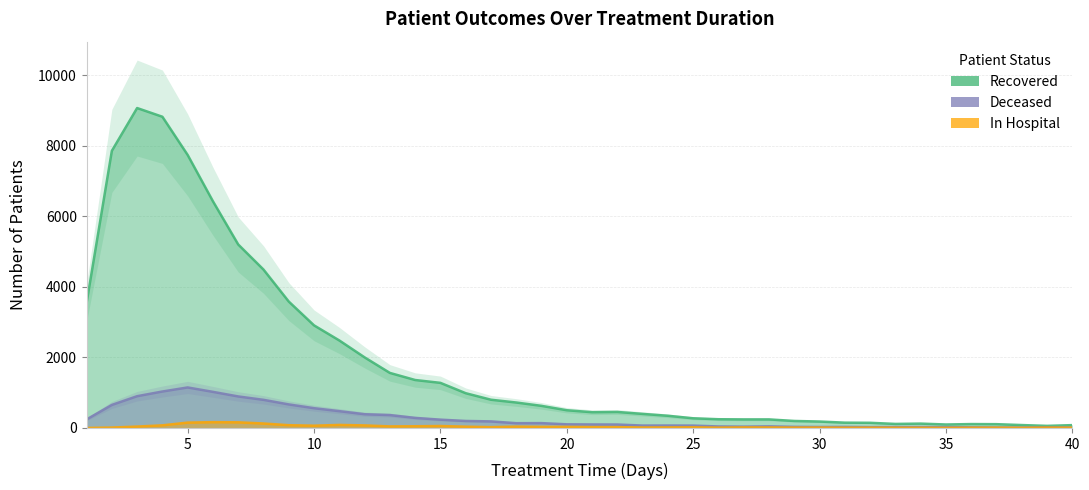

At 20, list the series in order from largest to smallest.

patients_recovered, patients_deceased, patients_in_hospital